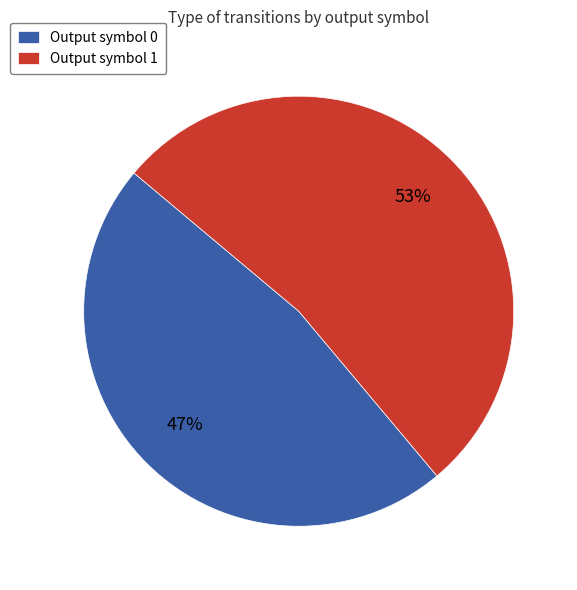

Count the number of slices in the pie.

2